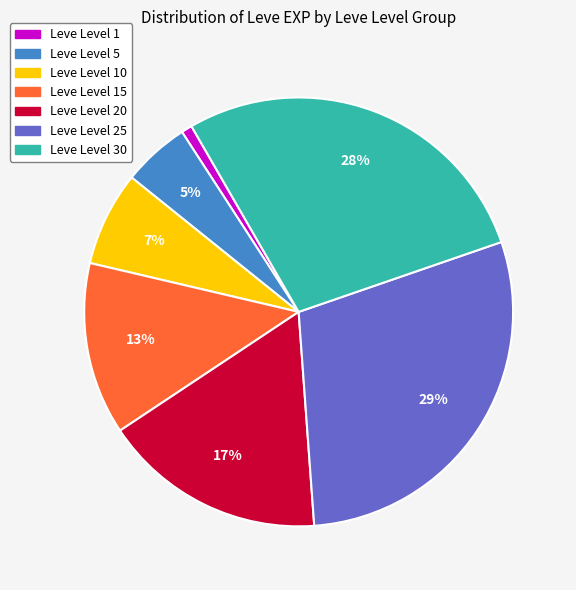

To the nearest percent, what is the average slice percentage?

14%